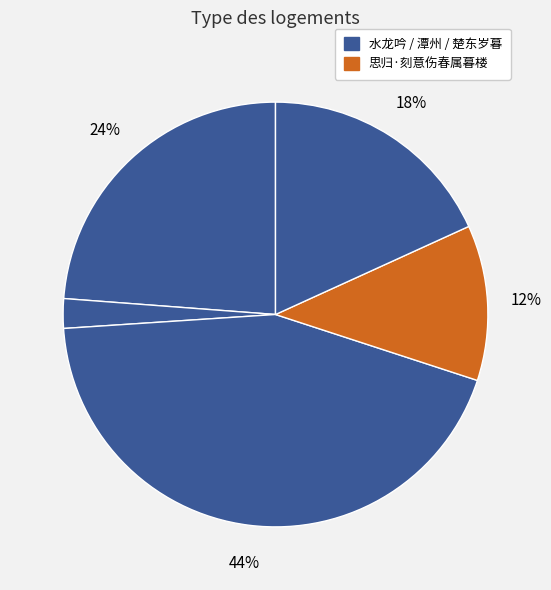

How many slices are in this pie chart?

5